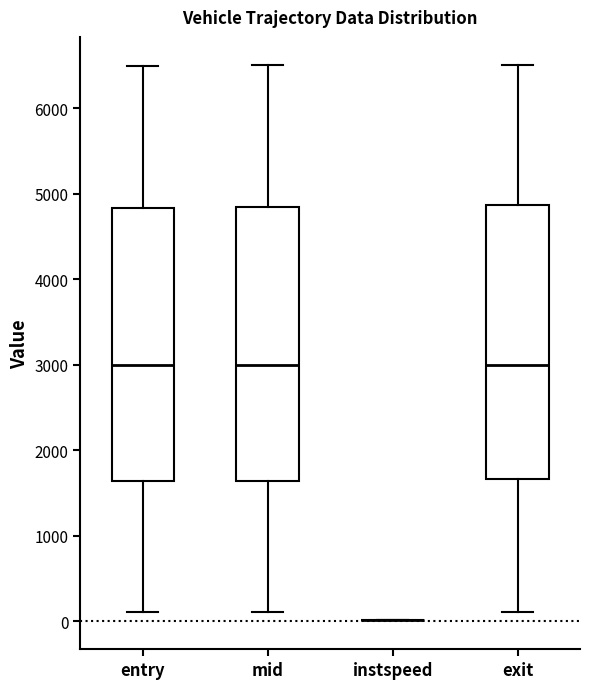

Reading left to right, transcribe this box plot: for each box, give where its median line is, the range the box spans, and where its two whiskers end, as read against the y-axis. The values are not printed on the chart, so give them approximately, as read against the axis.

entry: median 3000, box 1600 to 4800, whiskers 100 to 6500
mid: median 3000, box 1600 to 4800, whiskers 100 to 6500
instspeed: box collapsed to a line at 0, whiskers 0 to 0
exit: median 3000, box 1700 to 4900, whiskers 100 to 6500